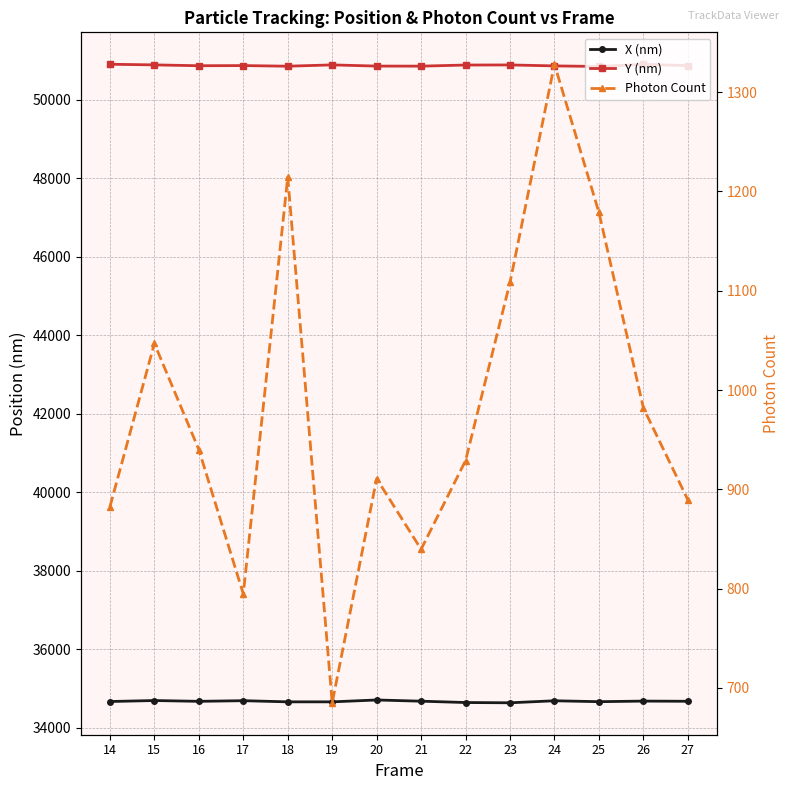

At which label does X (nm) reach its peak?

20